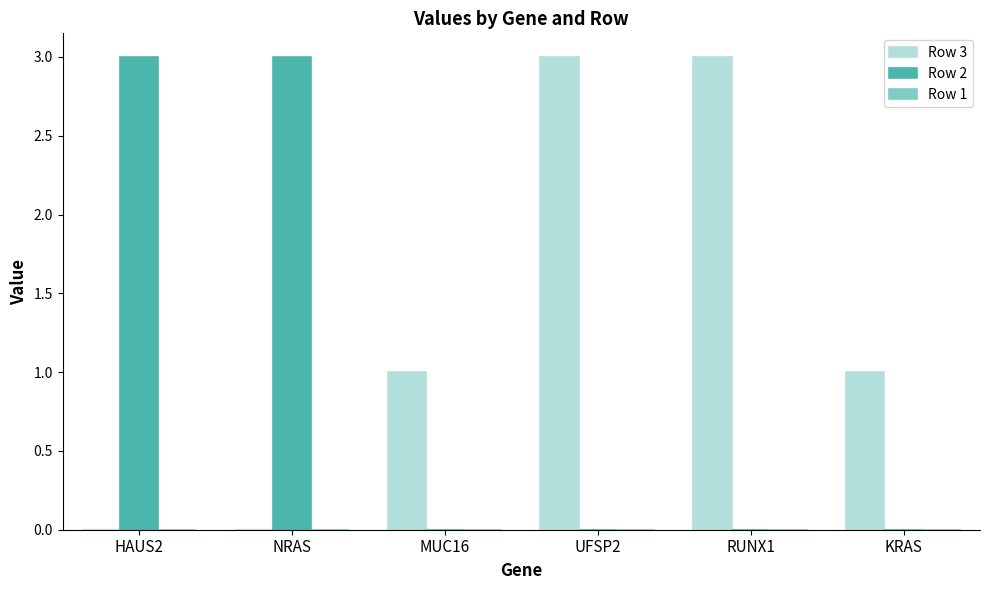

Which series has the largest total across all categories?

Row 3